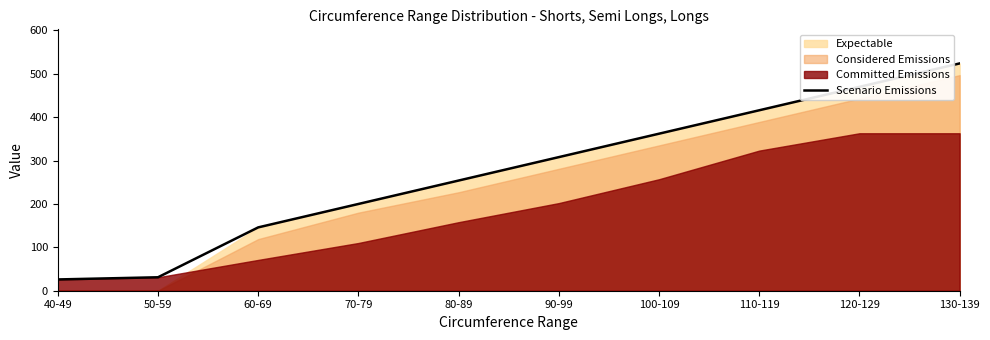

At which category does the chart reach its minimum across all series?

40-49